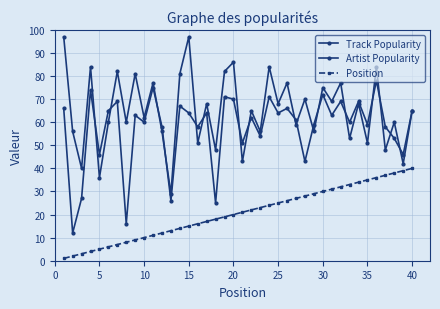

How many lines are shown in the chart?

3